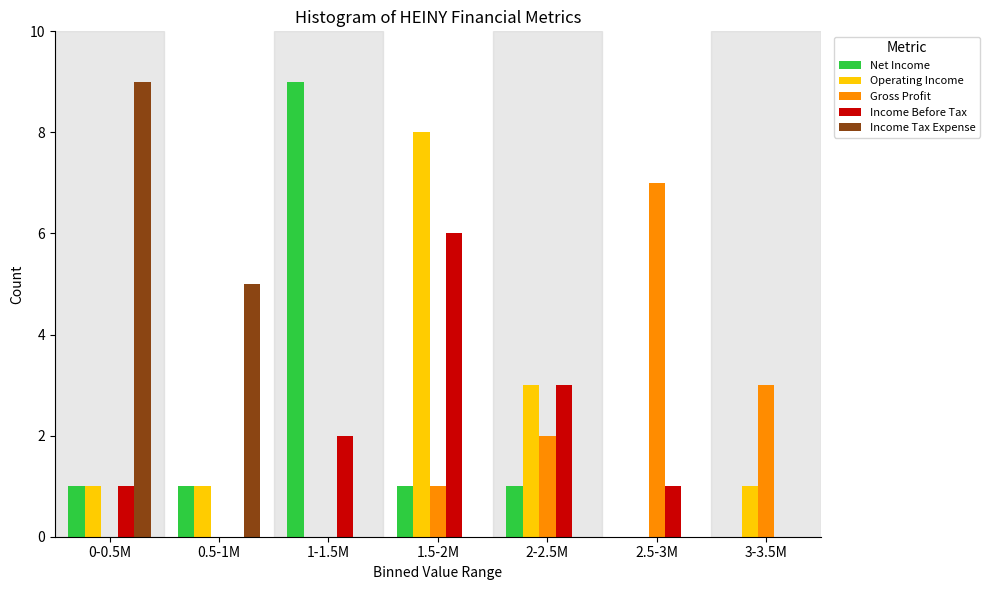

The Gross Profit series shows 2 at 3-3.5M. True or false?

False